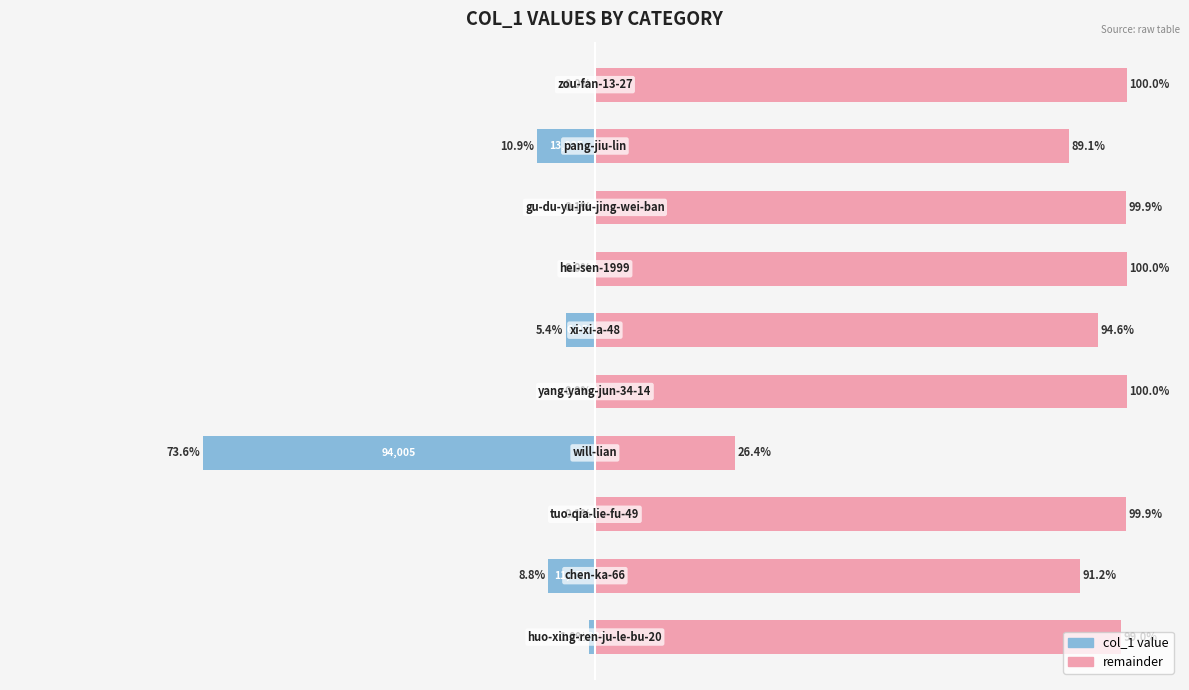

What is the difference between the maximum and minimum values in the col_1 series?

73.6